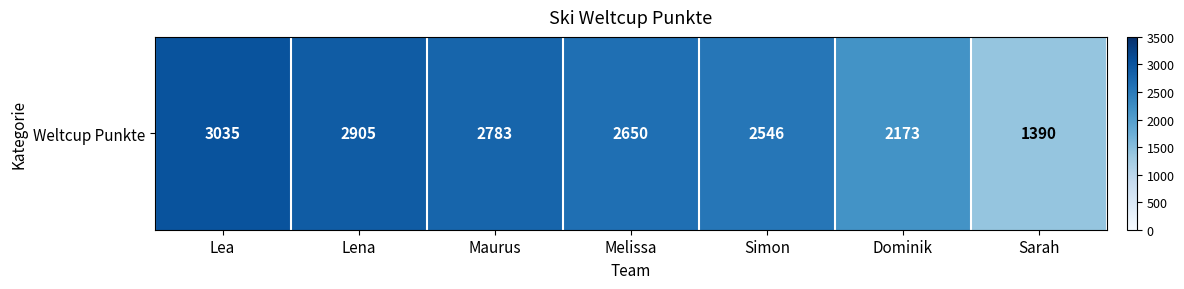

Is it true that the value at Lea is 3035?

True